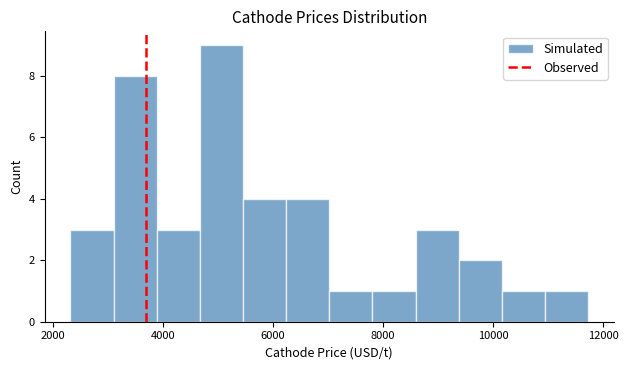

Around what value on the x-axis is the tallest bar? Give the approximate position of its centre, as read against the axis.

5000